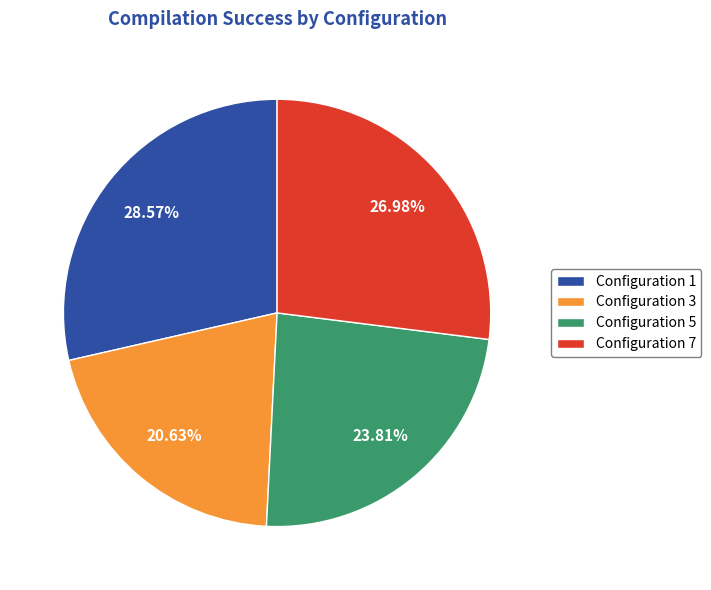

Is the sum of Configuration 3 and Configuration 7 greater than half?

No